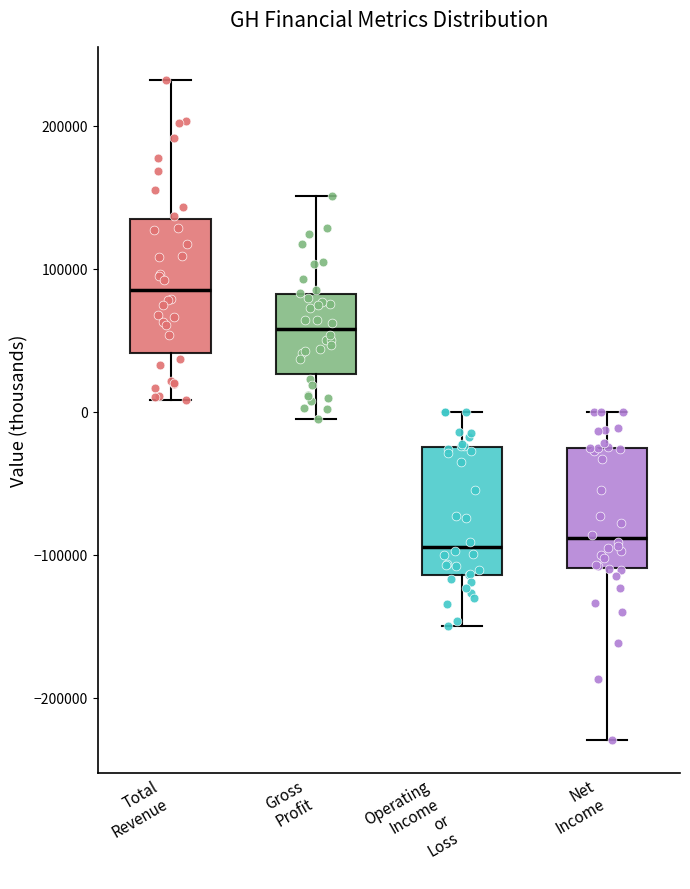

Reading left to right, read every box against the y-axis: the position of its median line, the range the box covers, and the ends of its whiskers. The values are not printed on the chart, so give them approximately, as read against the axis.

Total Revenue: median 90000, box 40000 to 140000, whiskers 10000 to 230000
Gross Profit: median 60000, box 30000 to 80000, whiskers -10000 to 150000
Operating Income or Loss: median -90000, box -110000 to -20000, whiskers -150000 to 0
Net Income: median -90000, box -110000 to -30000, whiskers -230000 to 0